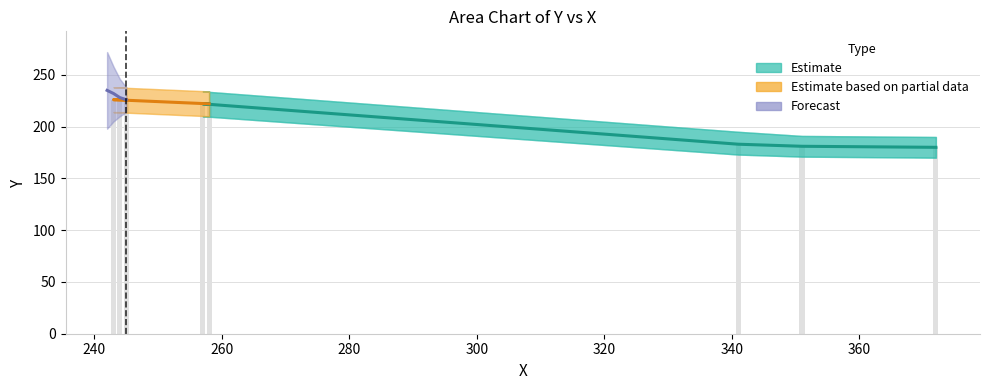

What position from the left is 243?

6